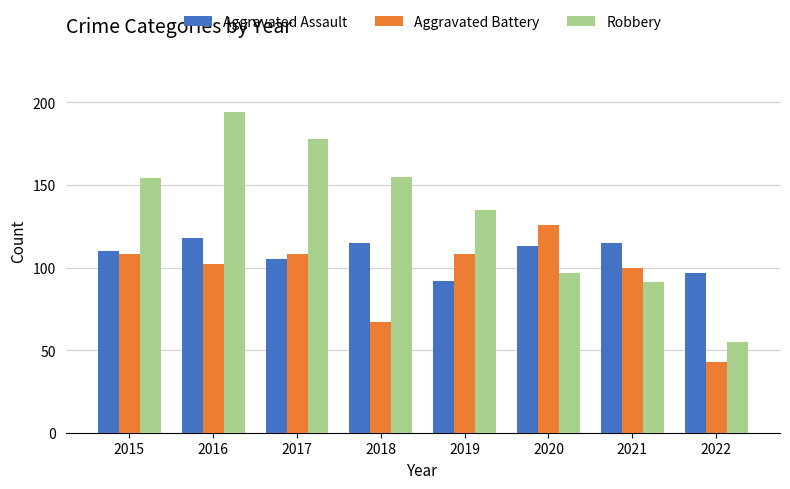

Are the bars horizontal?

No